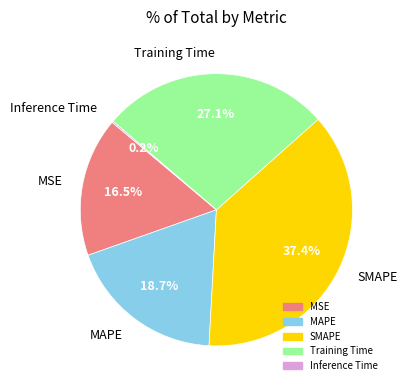

Which category has the biggest portion of the pie?

SMAPE